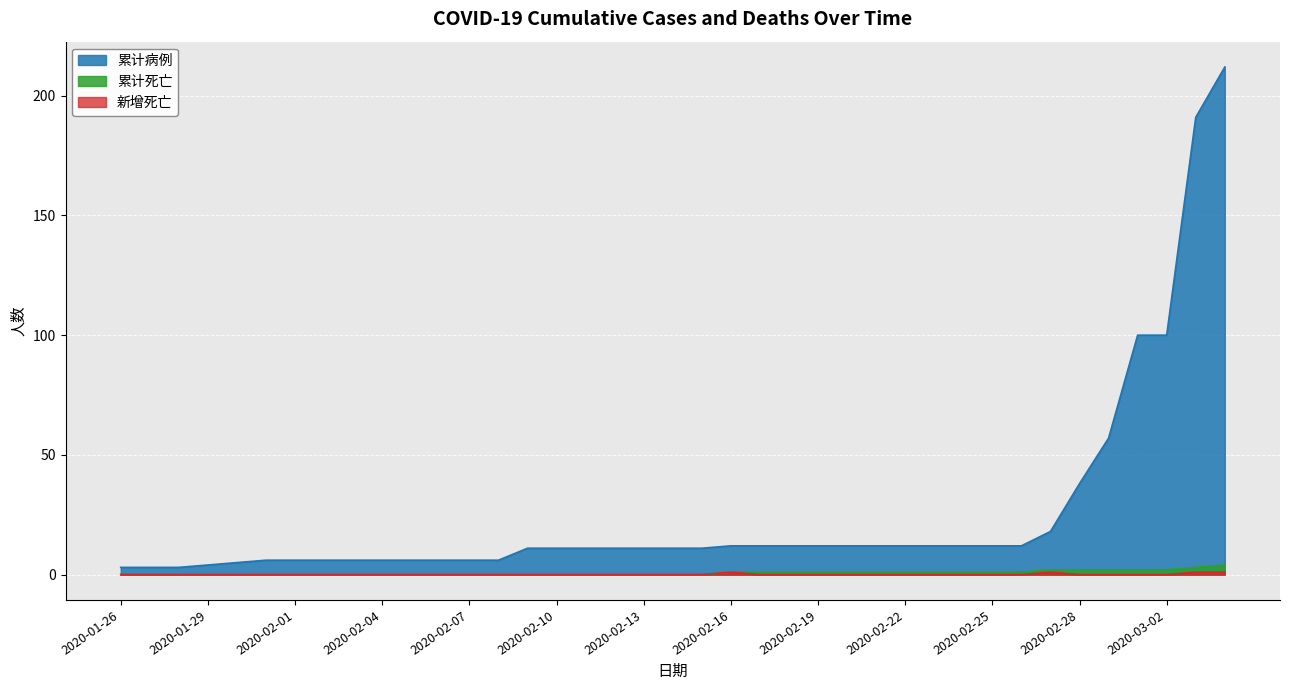

Reading left to right, list all the values displayed in this chart.

累计病例: 2020-01-26=3	2020-01-27=3	2020-01-28=3	2020-01-29=4	2020-01-30=5	2020-01-31=6	2020-02-01=6	2020-02-02=6	2020-02-03=6	2020-02-04=6	2020-02-05=6	2020-02-06=6	2020-02-07=6	2020-02-08=6	2020-02-09=11	2020-02-10=11	2020-02-11=11	2020-02-12=11	2020-02-13=11	2020-02-14=11	2020-02-15=11	2020-02-16=12	2020-02-17=12	2020-02-18=12	2020-02-19=12	2020-02-20=12	2020-02-21=12	2020-02-22=12	2020-02-23=12	2020-02-24=12	2020-02-25=12	2020-02-26=12	2020-02-27=18	2020-02-28=38	2020-02-29=57	2020-03-01=100	2020-03-02=100	2020-03-03=191	2020-03-04=212
累计死亡: 2020-01-26=0	2020-01-27=0	2020-01-28=0	2020-01-29=0	2020-01-30=0	2020-01-31=0	2020-02-01=0	2020-02-02=0	2020-02-03=0	2020-02-04=0	2020-02-05=0	2020-02-06=0	2020-02-07=0	2020-02-08=0	2020-02-09=0	2020-02-10=0	2020-02-11=0	2020-02-12=0	2020-02-13=0	2020-02-14=0	2020-02-15=0	2020-02-16=1	2020-02-17=1	2020-02-18=1	2020-02-19=1	2020-02-20=1	2020-02-21=1	2020-02-22=1	2020-02-23=1	2020-02-24=1	2020-02-25=1	2020-02-26=1	2020-02-27=2	2020-02-28=2	2020-02-29=2	2020-03-01=2	2020-03-02=2	2020-03-03=3	2020-03-04=4
新增死亡: 2020-01-26=0	2020-01-27=0	2020-01-28=0	2020-01-29=0	2020-01-30=0	2020-01-31=0	2020-02-01=0	2020-02-02=0	2020-02-03=0	2020-02-04=0	2020-02-05=0	2020-02-06=0	2020-02-07=0	2020-02-08=0	2020-02-09=0	2020-02-10=0	2020-02-11=0	2020-02-12=0	2020-02-13=0	2020-02-14=0	2020-02-15=0	2020-02-16=1	2020-02-17=0	2020-02-18=0	2020-02-19=0	2020-02-20=0	2020-02-21=0	2020-02-22=0	2020-02-23=0	2020-02-24=0	2020-02-25=0	2020-02-26=0	2020-02-27=1	2020-02-28=0	2020-02-29=0	2020-03-01=0	2020-03-02=0	2020-03-03=1	2020-03-04=1